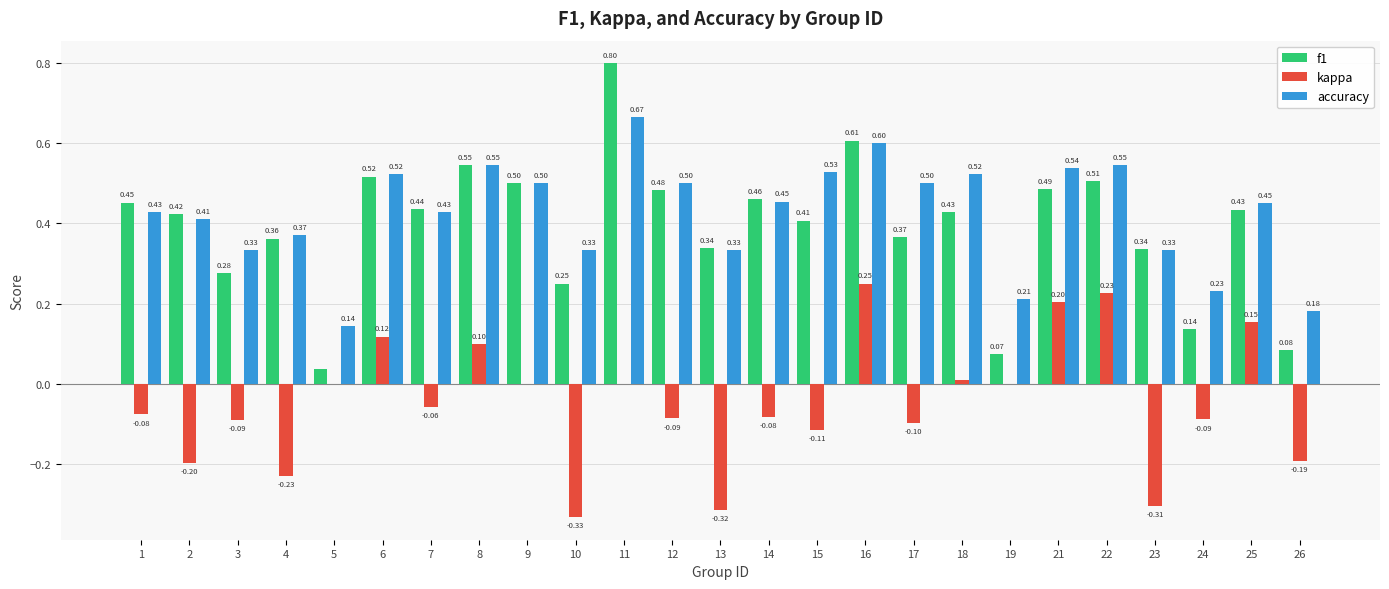

What is the total value across all series at 22?

1.3